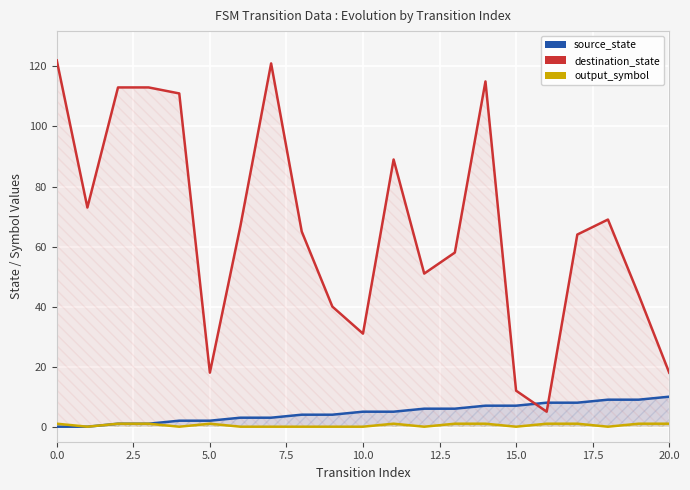

What is the sum of all destination_state values?

1399